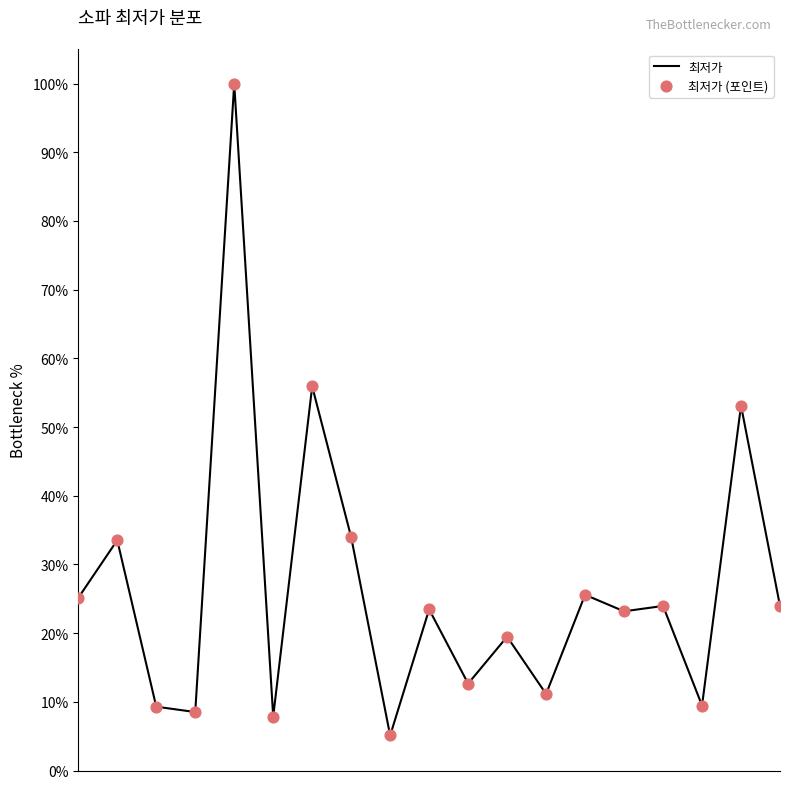

What is the smallest value displayed?

5.1